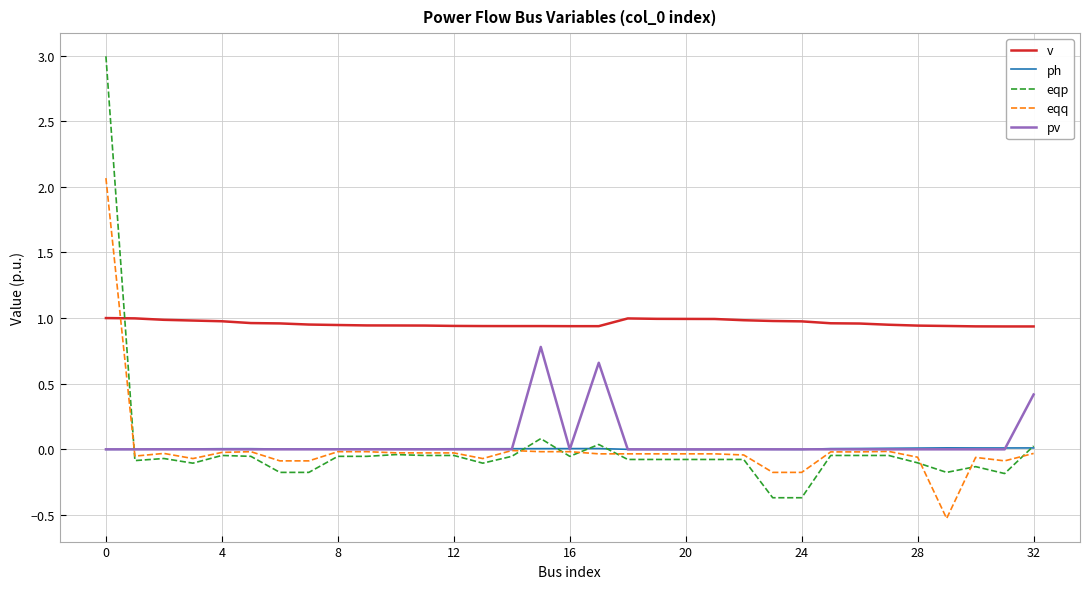

After their last crossing, which series has the higher values: pv or eqp?

pv